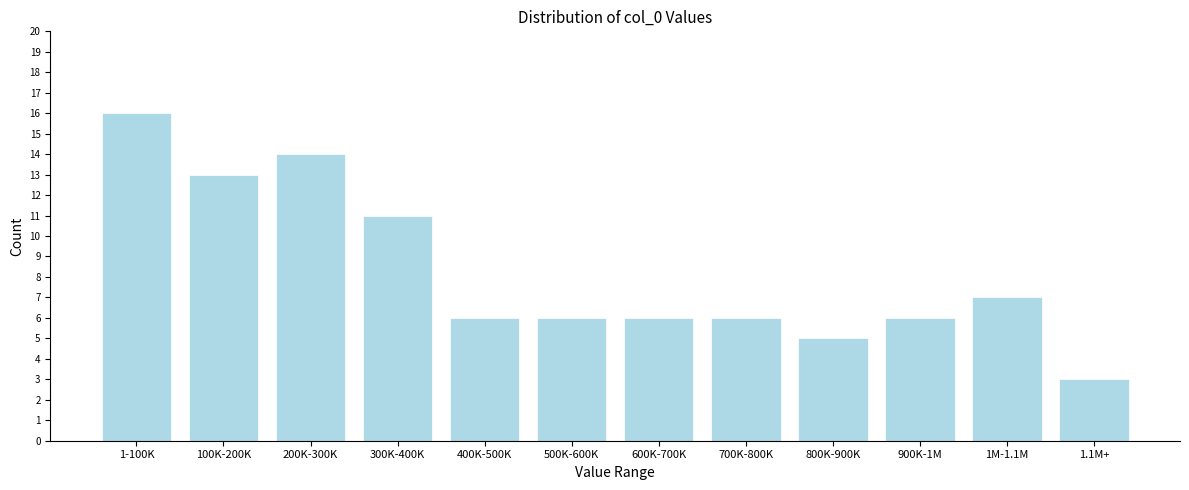

Reading right to left, list all the values displayed in this chart.

3	7	6	5	6	6	6	6	11	14	13	16